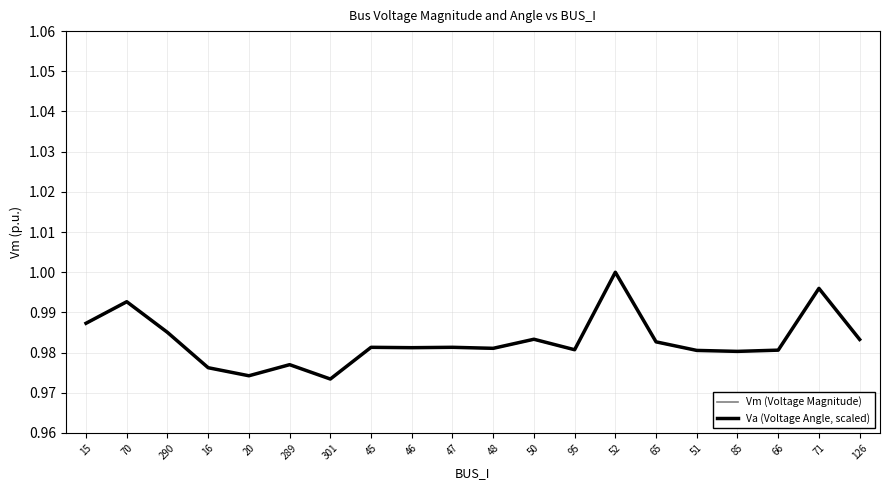

Does the chart have visible grid lines?

Yes